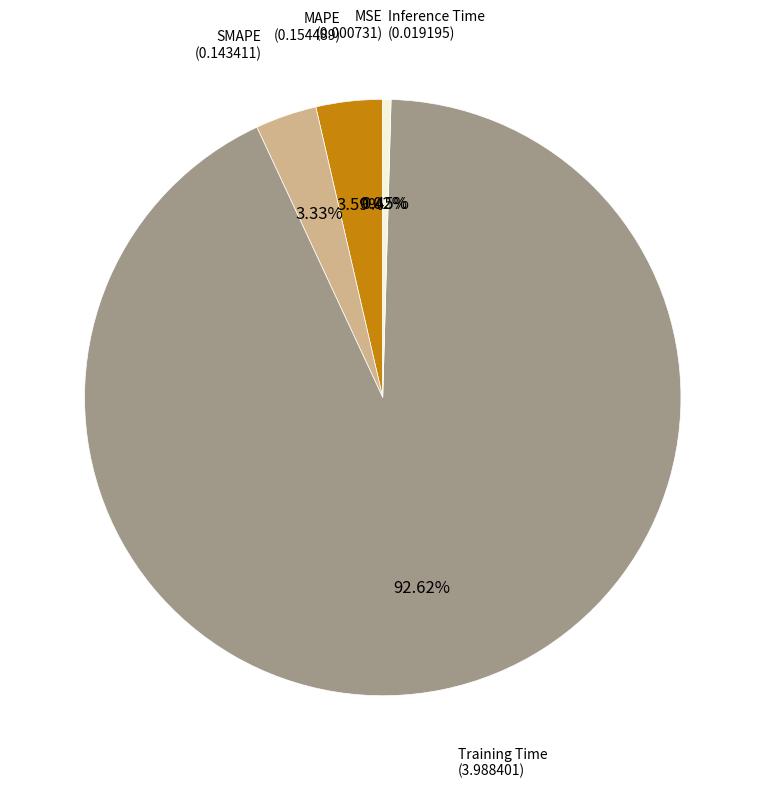

Does any single category account for the majority?

Yes